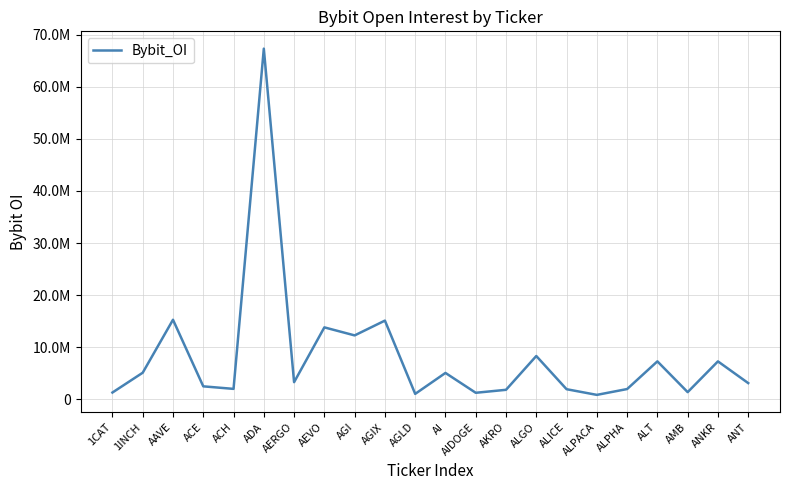

Is this an area chart (filled region under the line)?

No